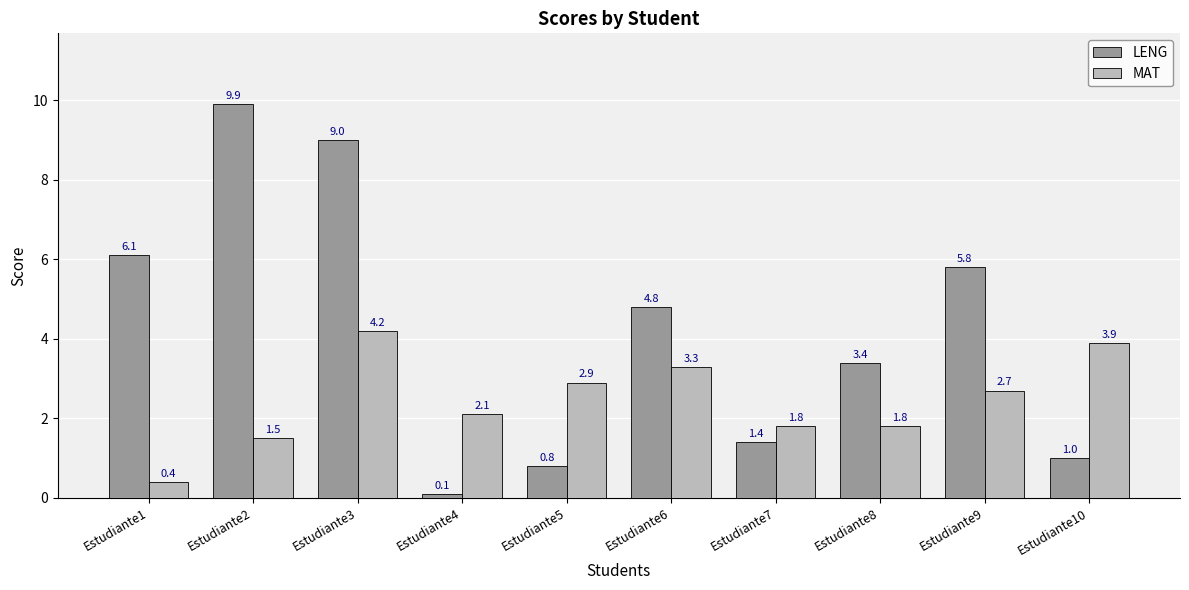

How many groups of bars are there?

10